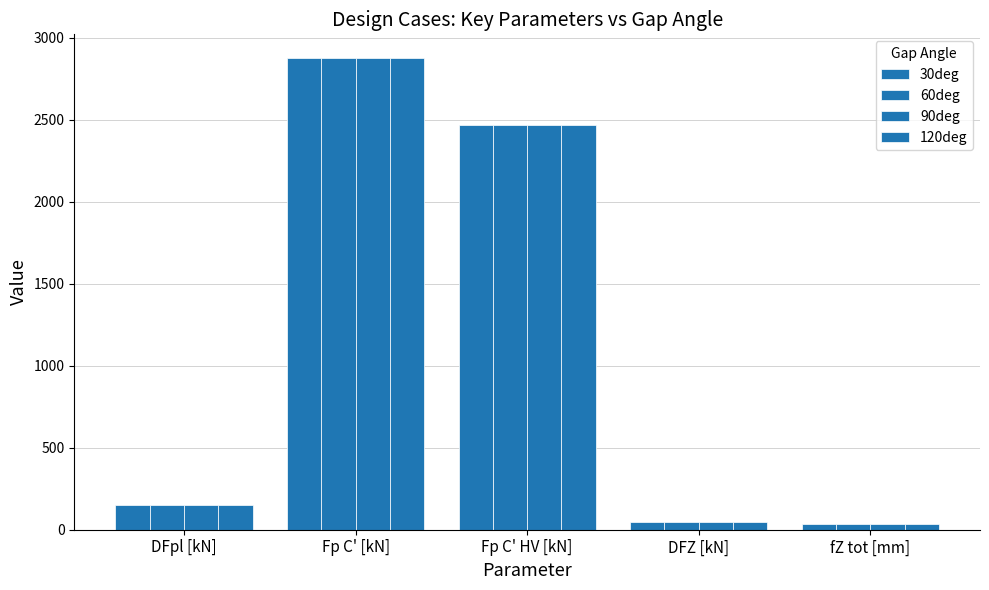

Which label corresponds to the smallest value in the chart?

fZ tot [mm]